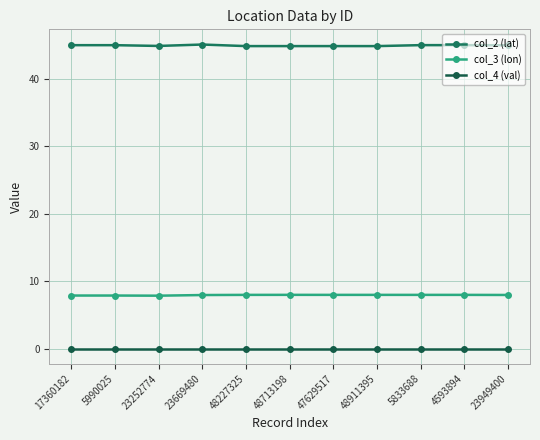

What is the label of the 1st point from the right?

23949400